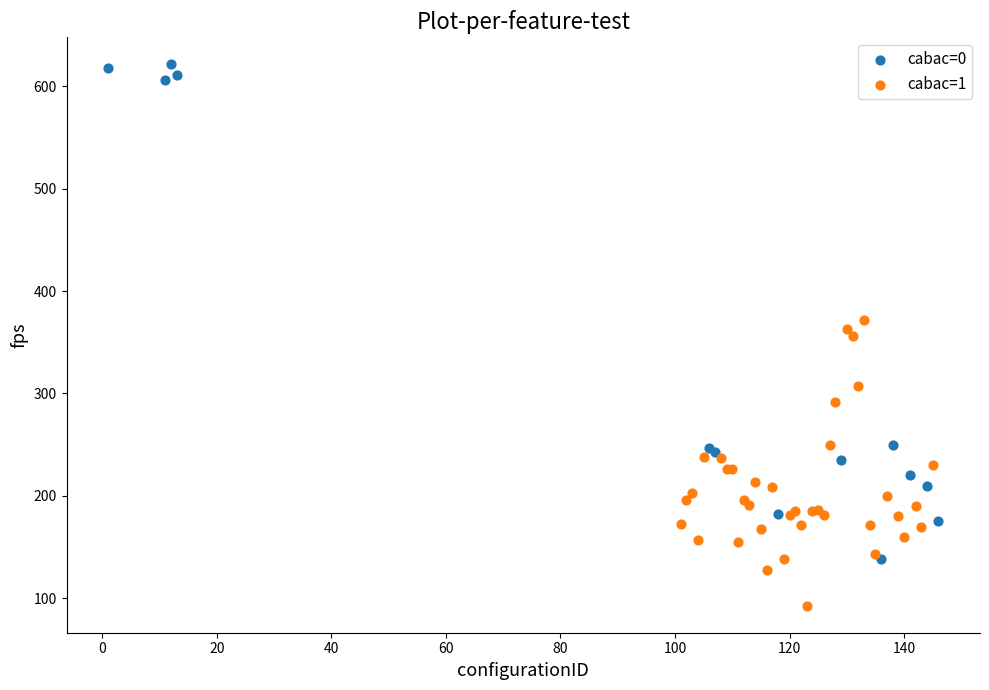

What are all the series names shown in the legend?

cabac=0, cabac=1